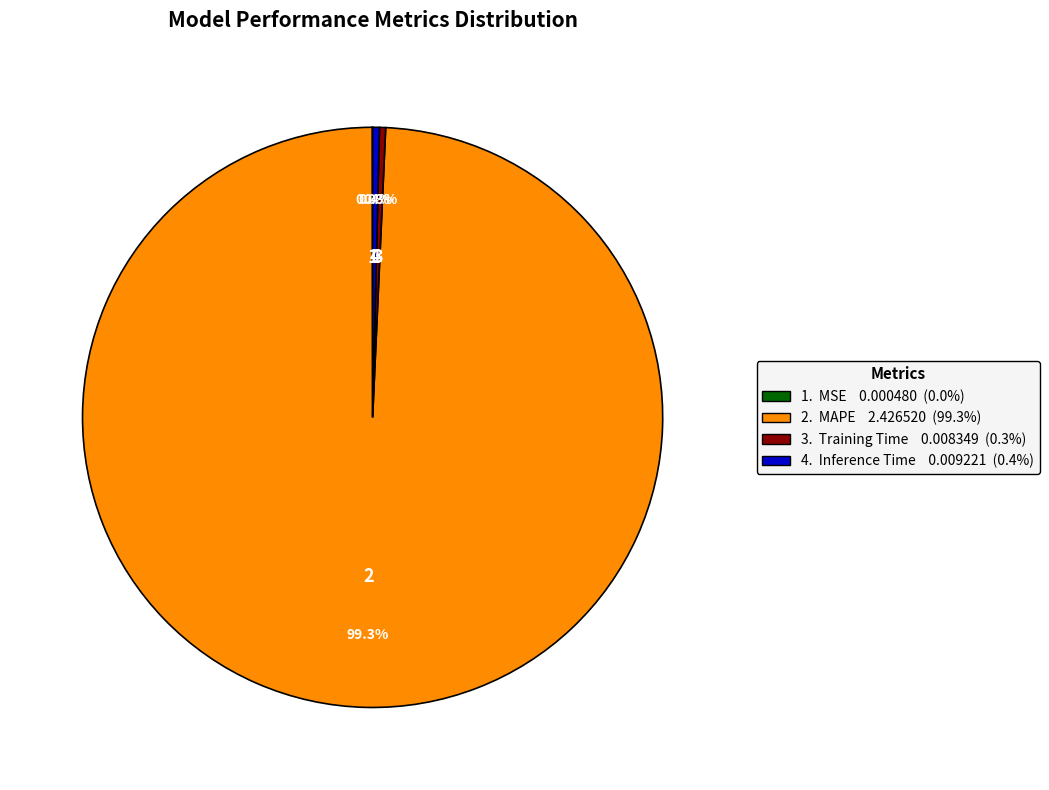

Is there any slice that represents more than half of the pie?

Yes